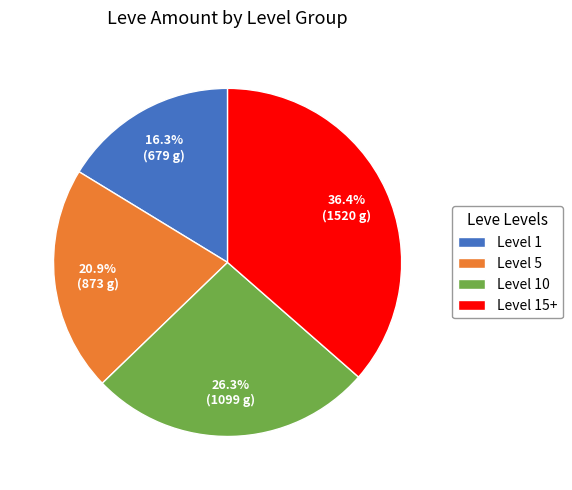

To the nearest percent, what is the average slice percentage?

25%